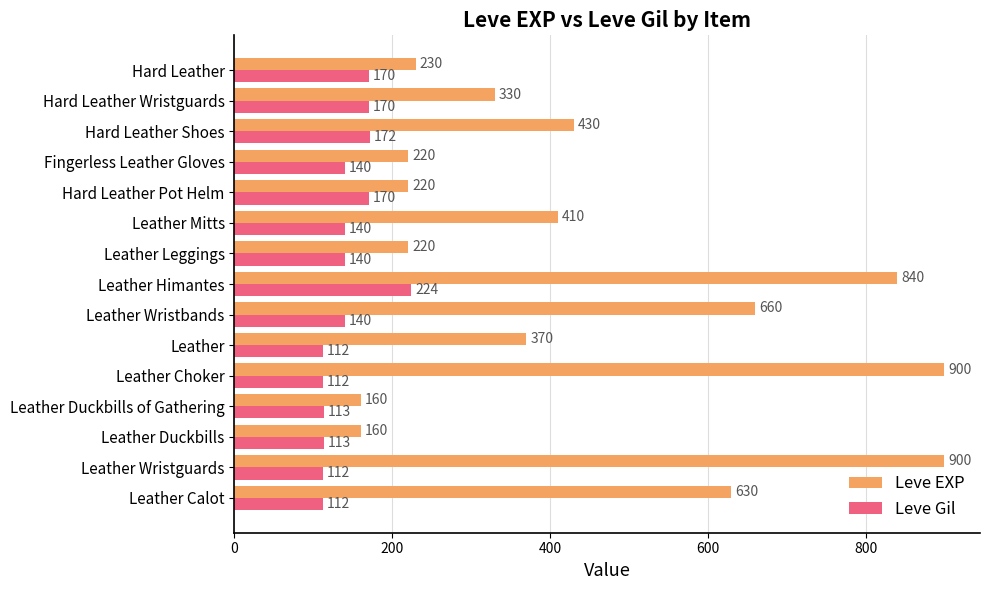

What is the average value of the Leve EXP series?

445